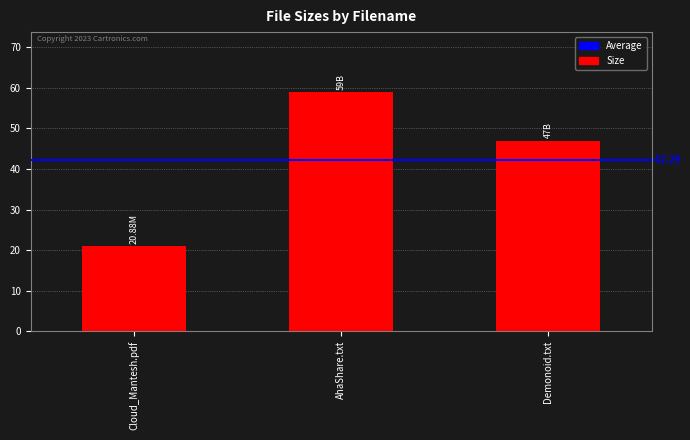

What is the label of the 1st bar from the left?

Cloud_Mantesh.pdf